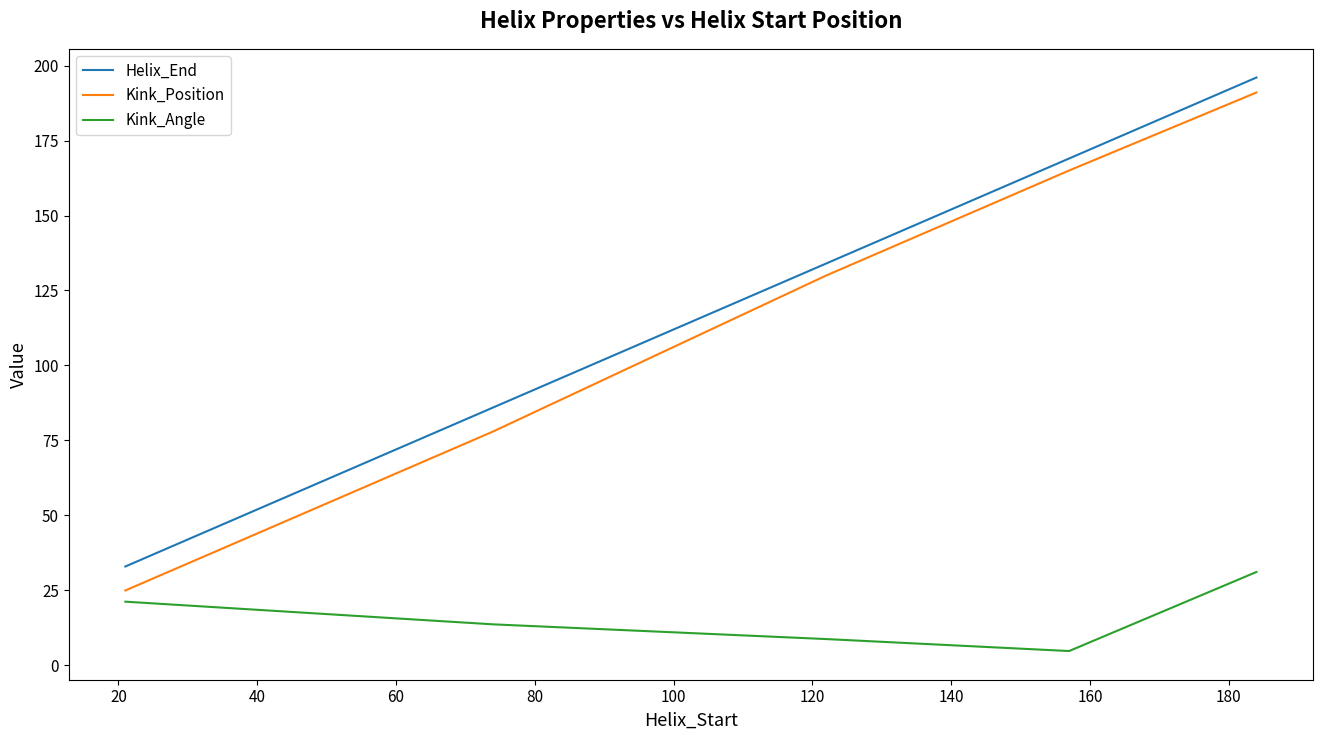

What is the highest value of the Kink_Angle series?

31.2